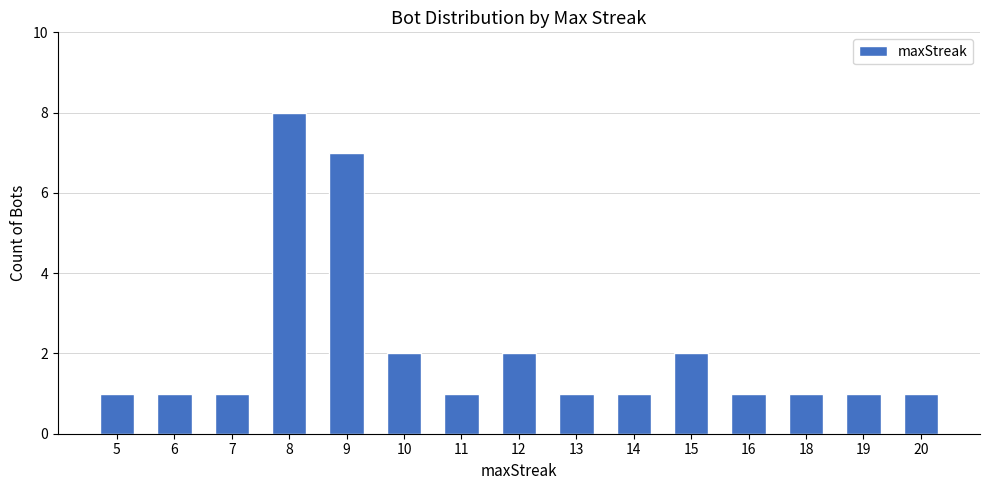

What is the smallest value displayed?

1